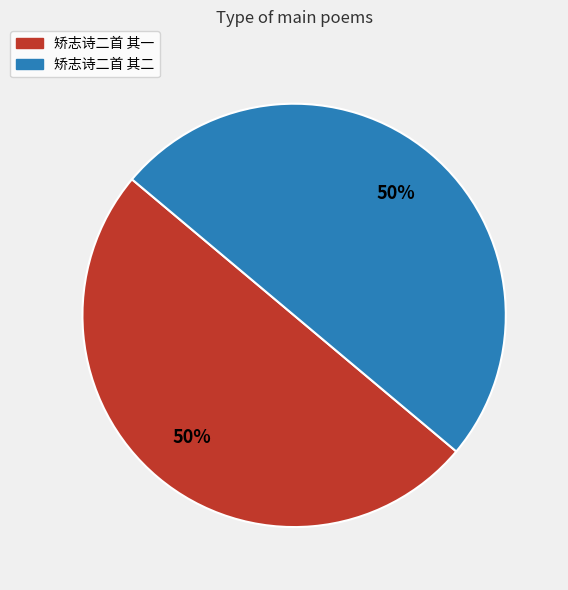

Combined, do 矫志诗二首 其一 and 矫志诗二首 其二 account for over 50%?

Yes